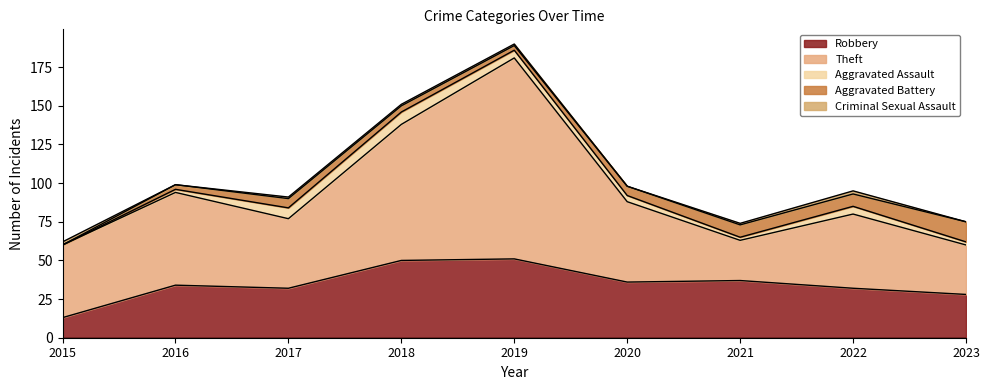

At which category does Robbery reach its first local peak?

2016